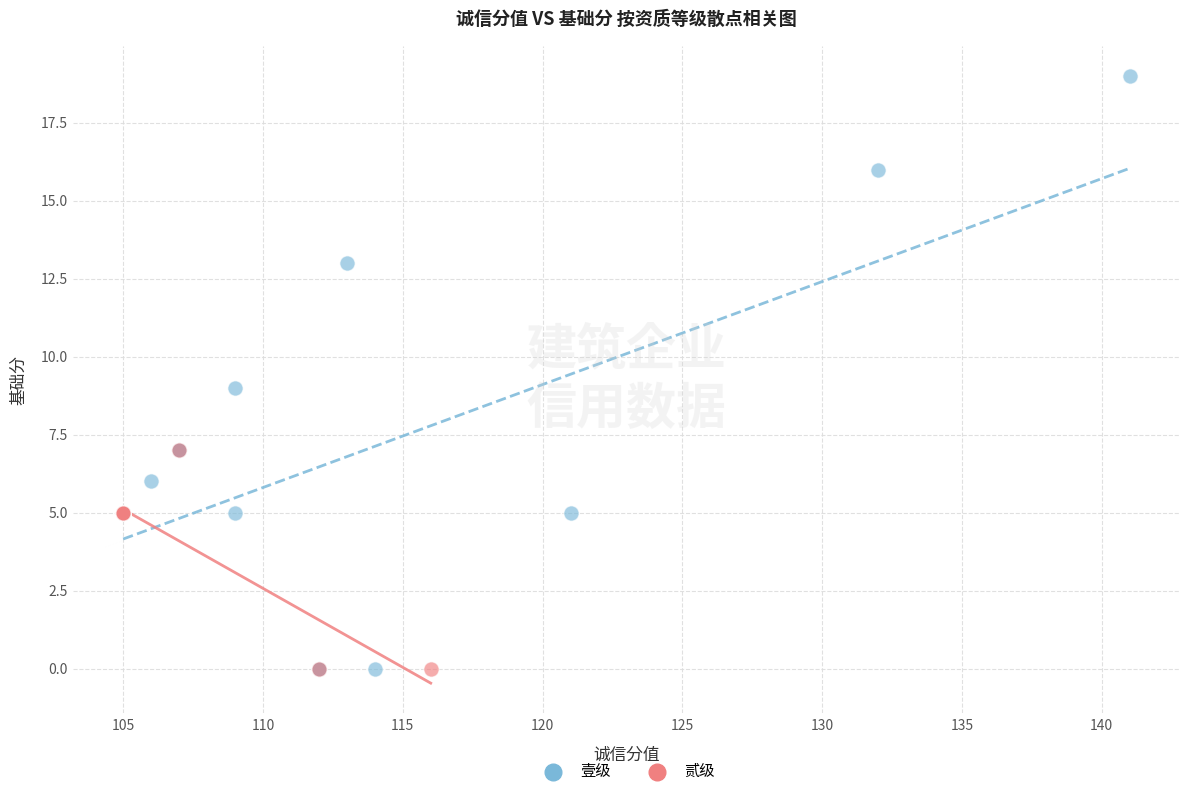

Which series contains the highest Y value?

壹级